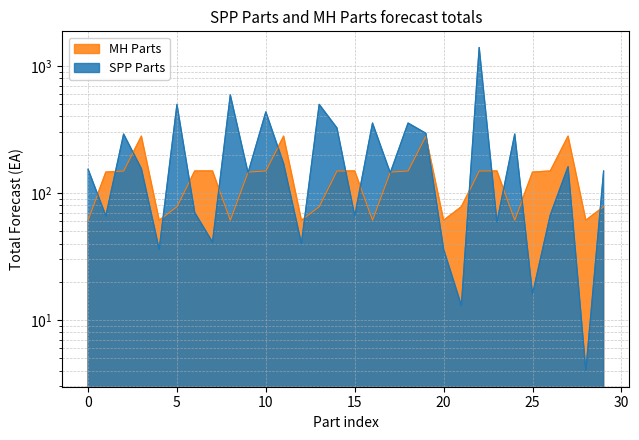

True or false: SPP Parts and MH Parts cross at least once.

True